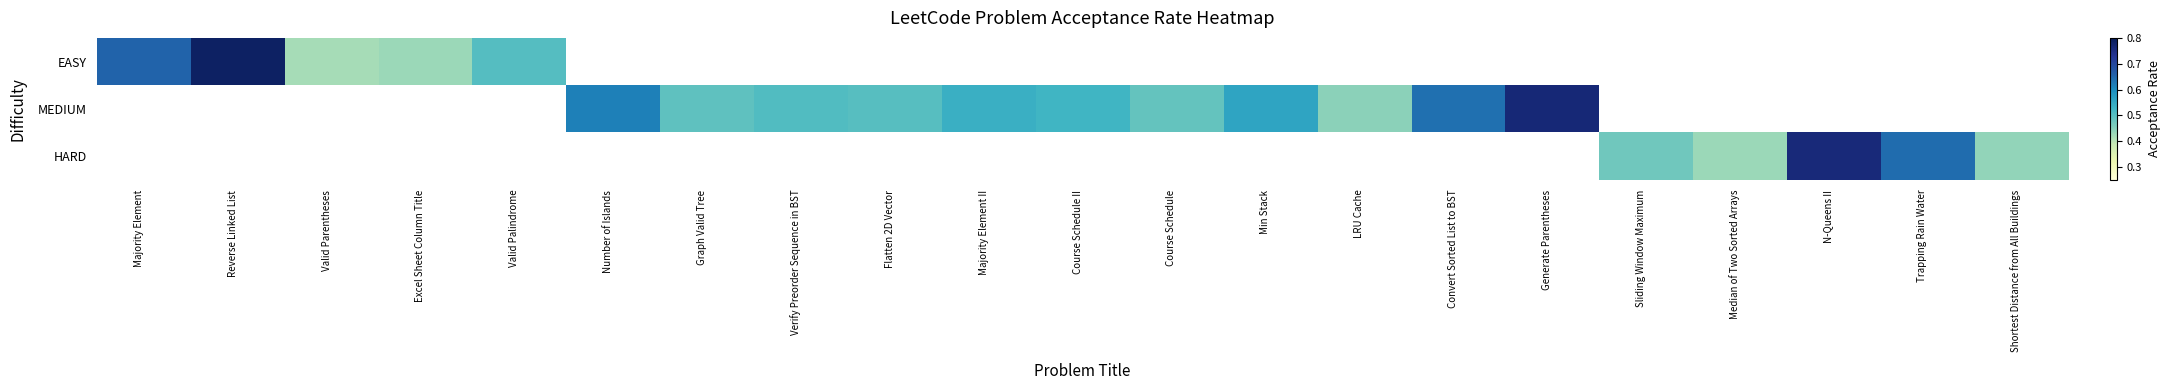

At which category does the chart reach its peak across all series?

Reverse Linked List